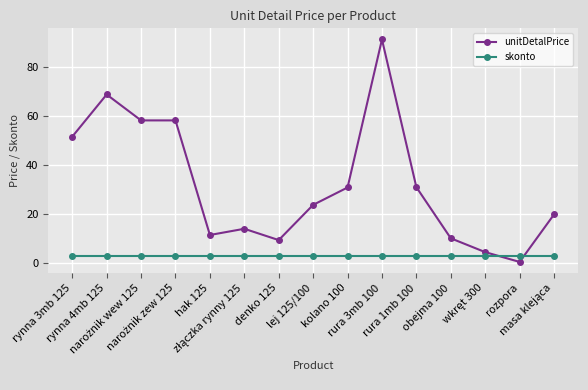

How many times do skonto and unitDetalPrice cross each other?

2